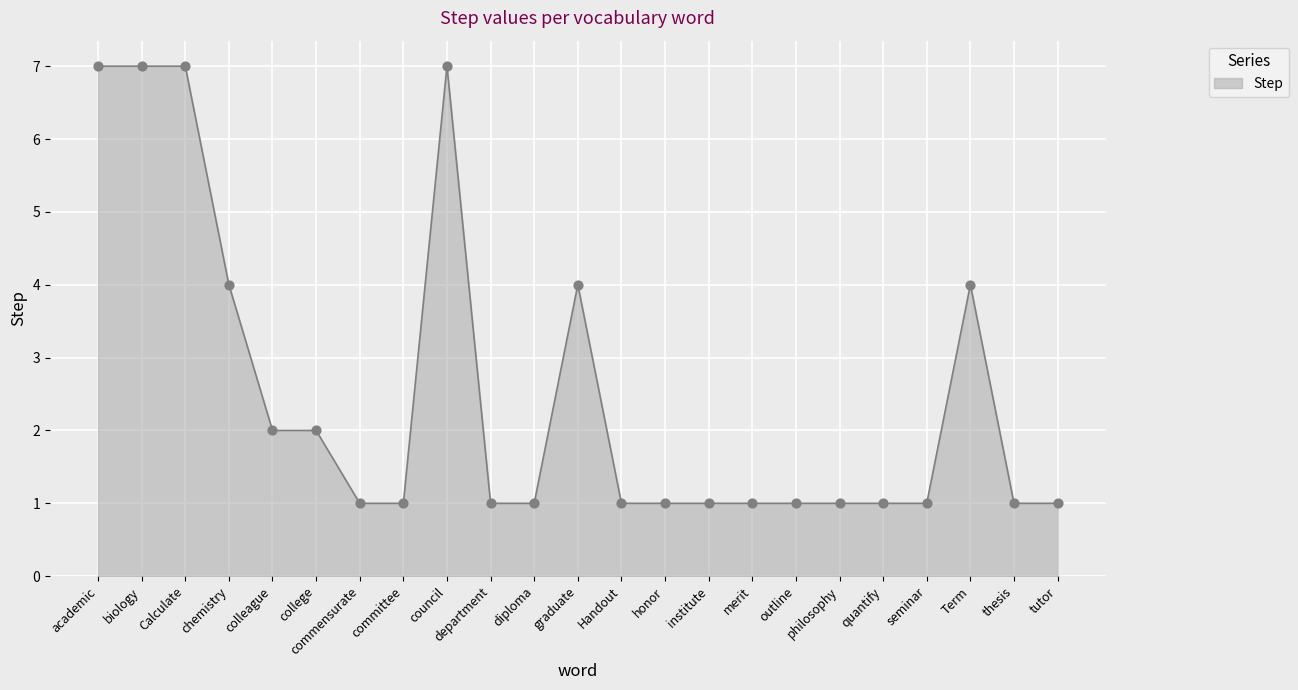

What is the change in value from Calculate to honor?

-6